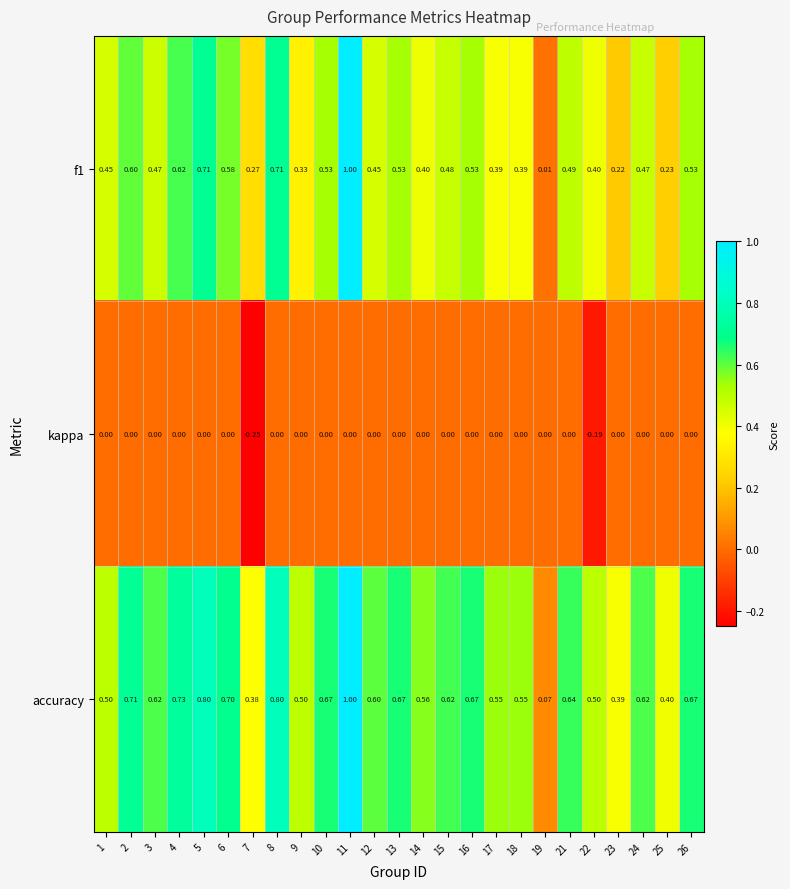

Which series has the widest spread of values?

f1